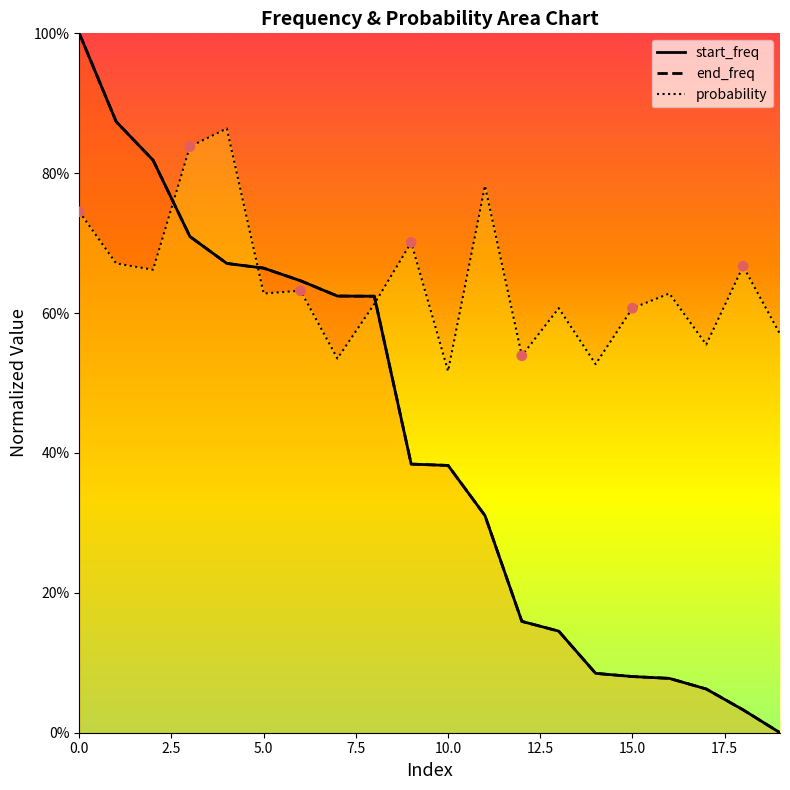

What are all the series names shown in the legend?

start_freq, end_freq, probability